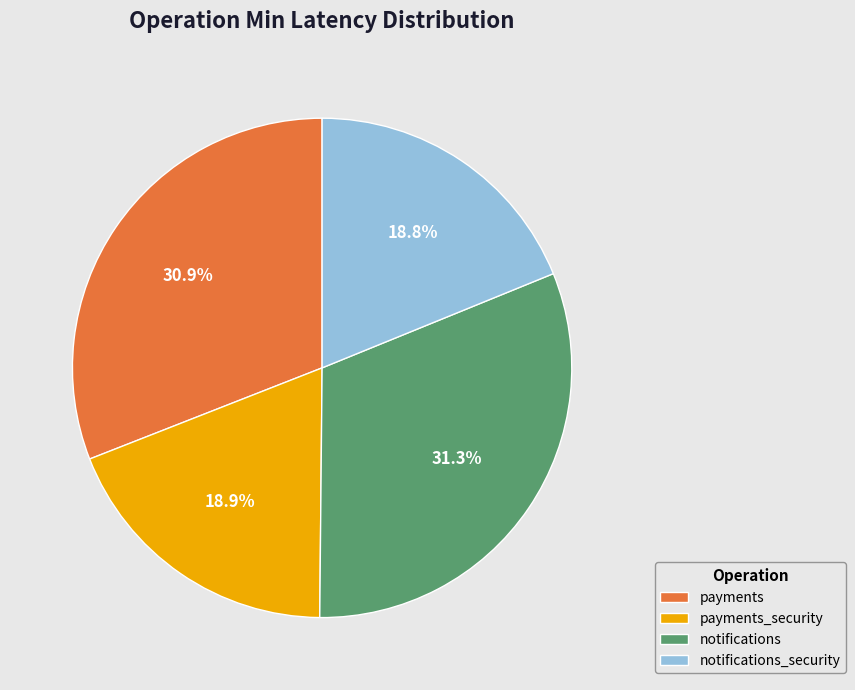

Does notifications account for over 50% of the chart?

No